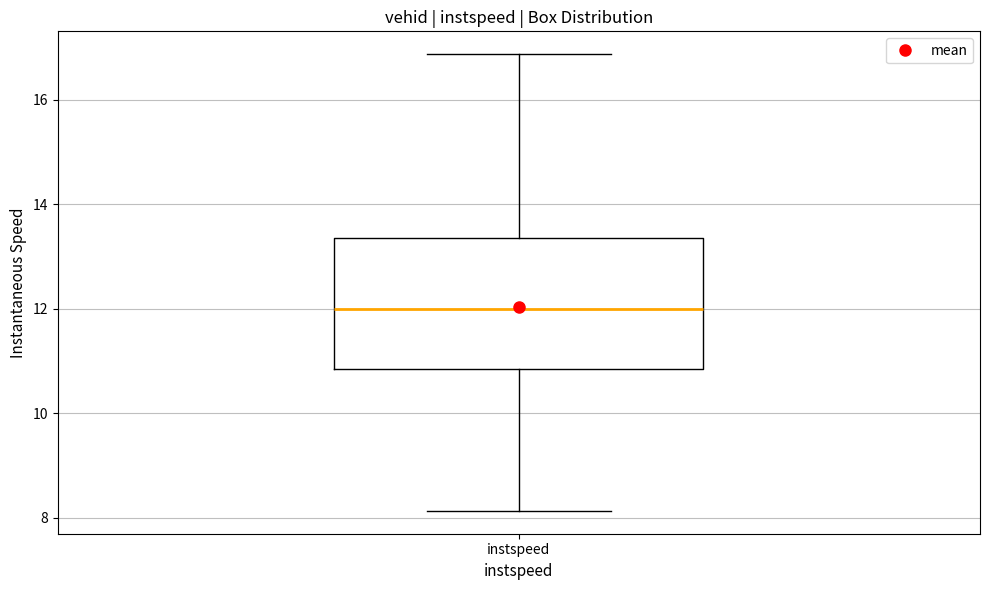

Read this box plot against the y-axis: the position of the median line, the range covered by the box, and the ends of both whiskers. The values are not printed on the chart, so give them approximately, as read against the axis.

median 12.0, box 10.8 to 13.4, whiskers 8.2 to 16.8